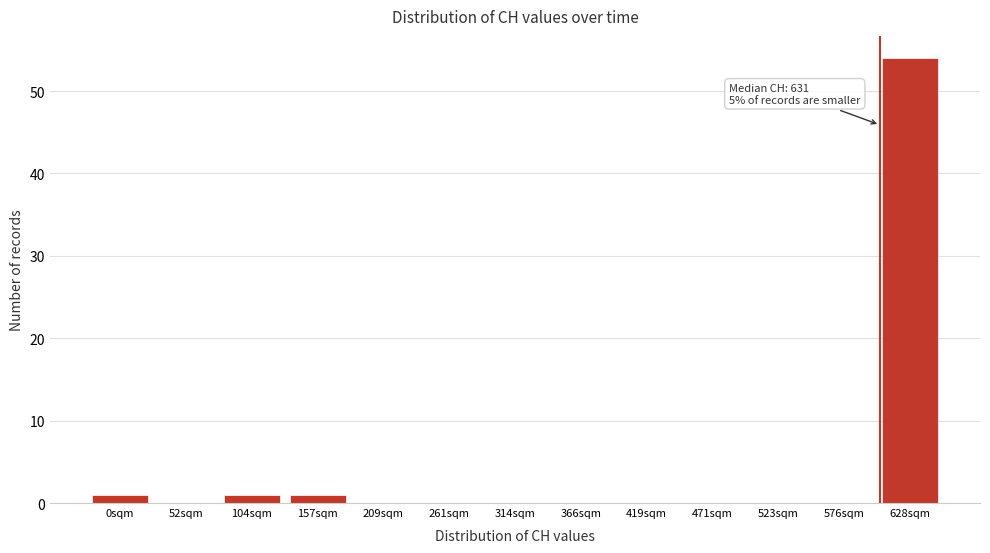

Reading left to right, transcribe all the data shown in this chart.

0sqm=1	52sqm=0	104sqm=1	157sqm=1	209sqm=0	261sqm=0	314sqm=0	366sqm=0	419sqm=0	471sqm=0	523sqm=0	576sqm=0	628sqm=54